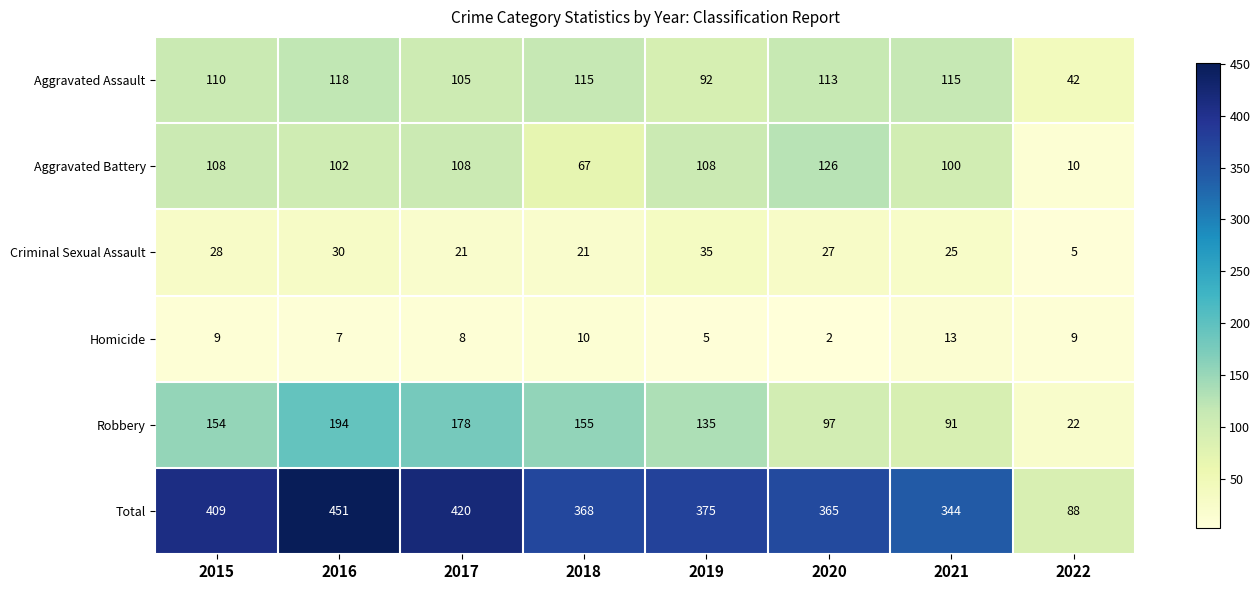

True or false: Total has a value of 231 at 2019.

False